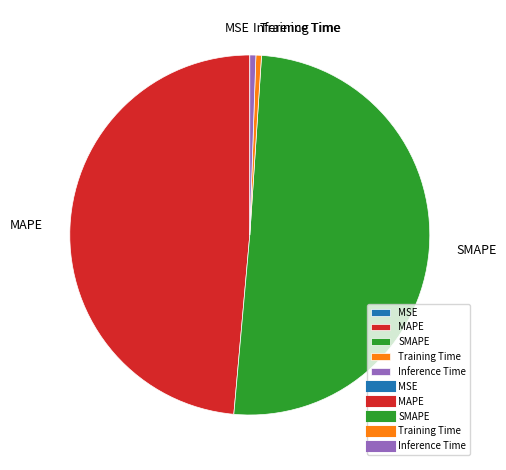

The MAPE slice represents 49% of the pie. True or false?

True